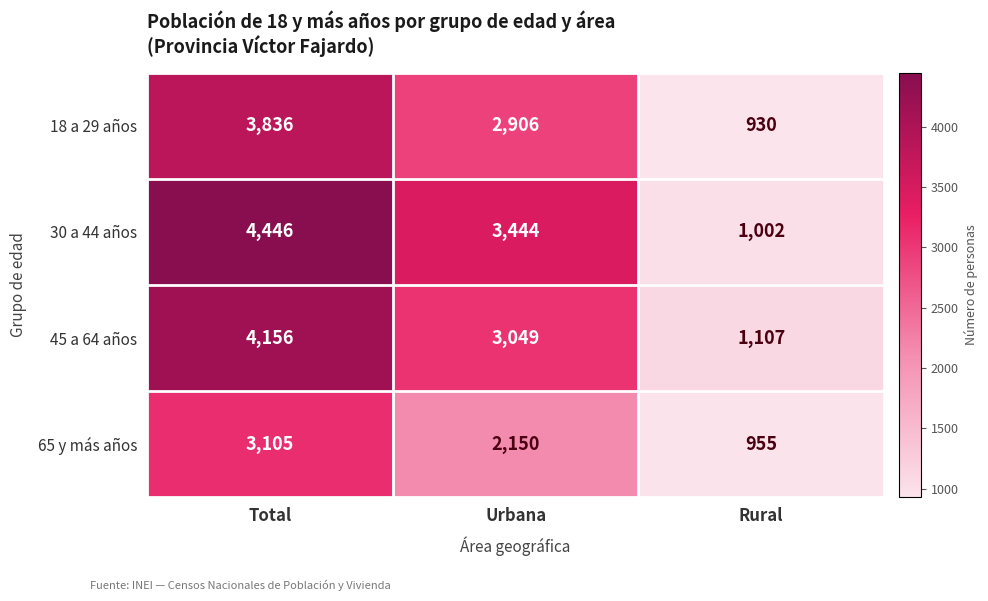

Reading left to right, list all the values displayed in this chart.

18 a 29 años: Total=3836	Urbana=2906	Rural=930
30 a 44 años: Total=4446	Urbana=3444	Rural=1002
45 a 64 años: Total=4156	Urbana=3049	Rural=1107
65 y más años: Total=3105	Urbana=2150	Rural=955